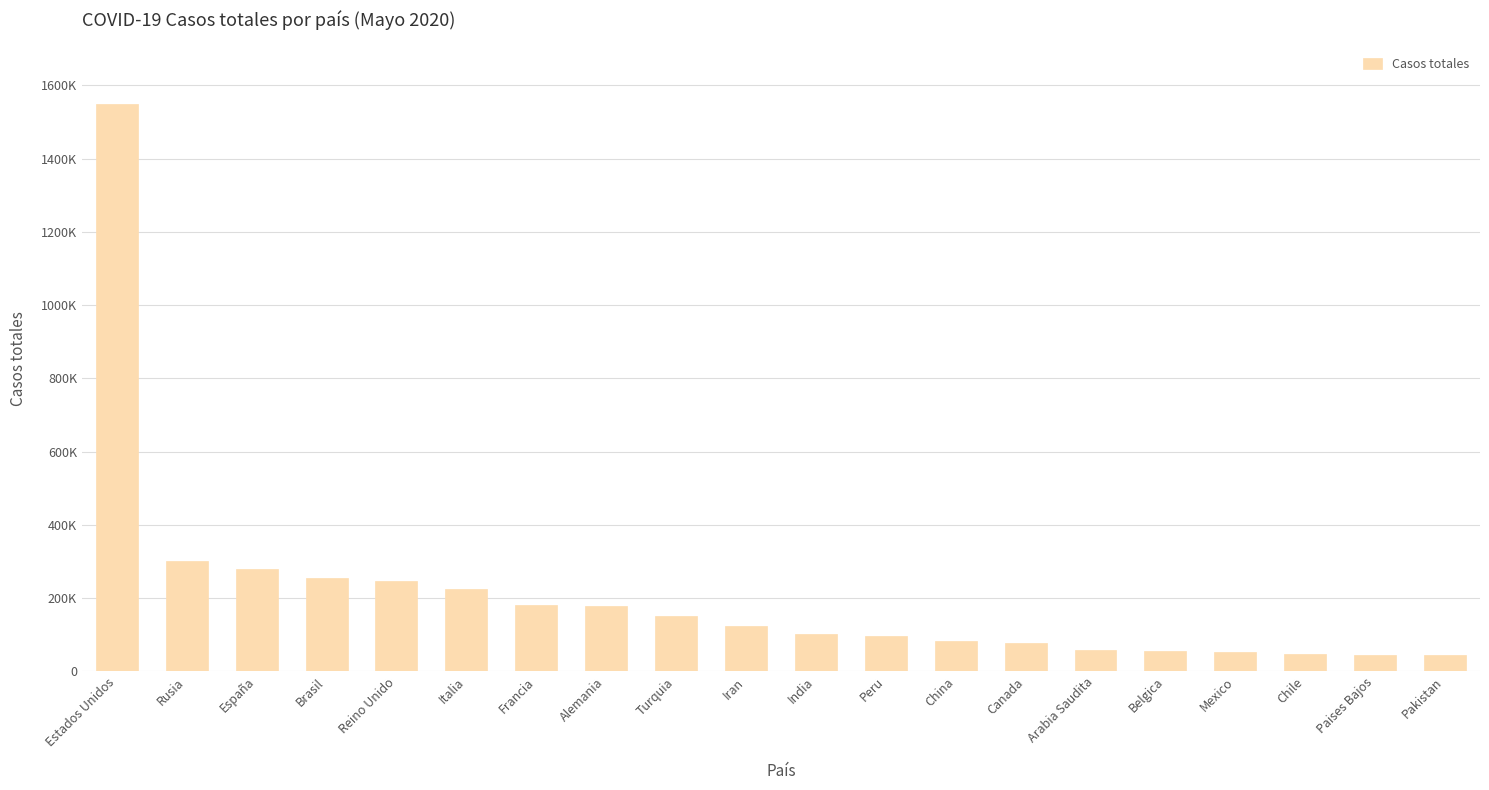

At which category does the chart reach its peak across all series?

Estados Unidos